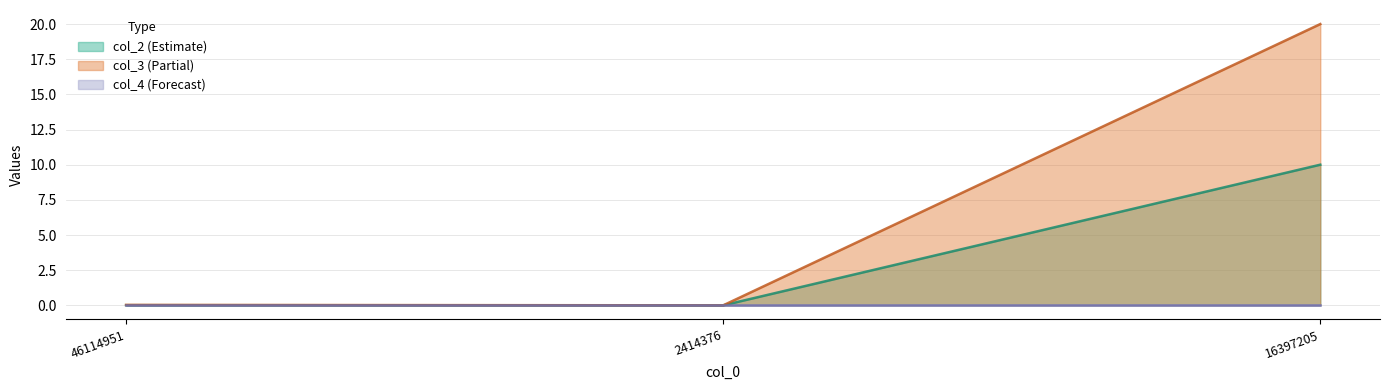

What value does the col_2 series have at 16397205?

10.0